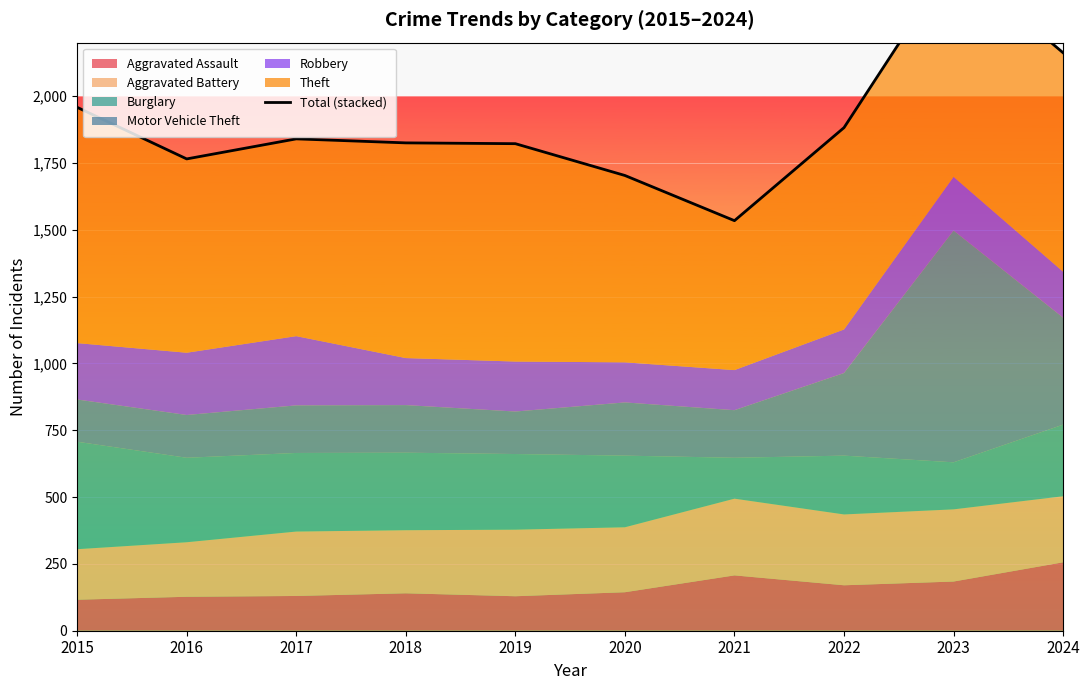

What value does the data have at 2019, to the nearest 10?

1820